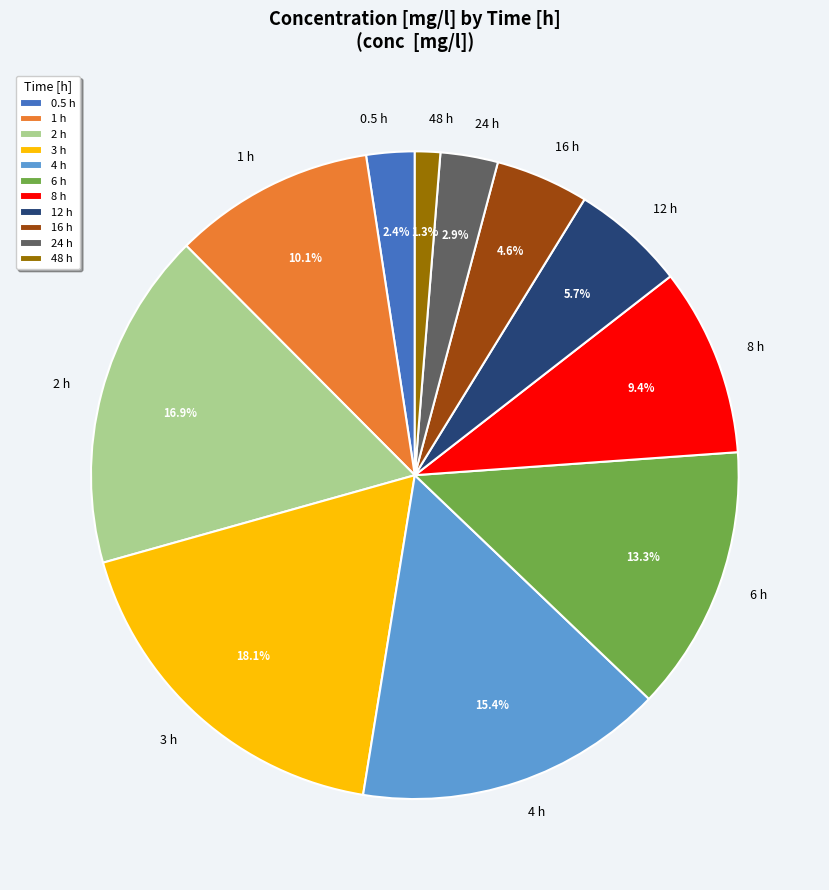

Count the number of slices in the pie.

11